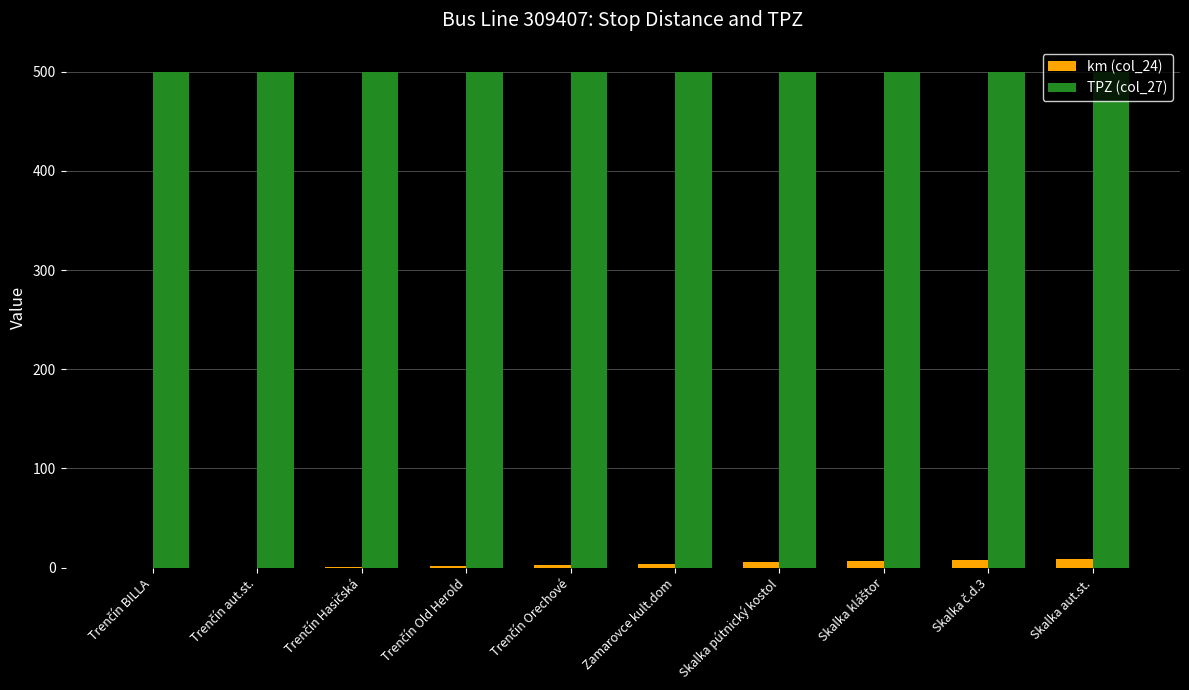

The value of TPZ (col_27) at Skalka aut.st. is 500. True or false?

True